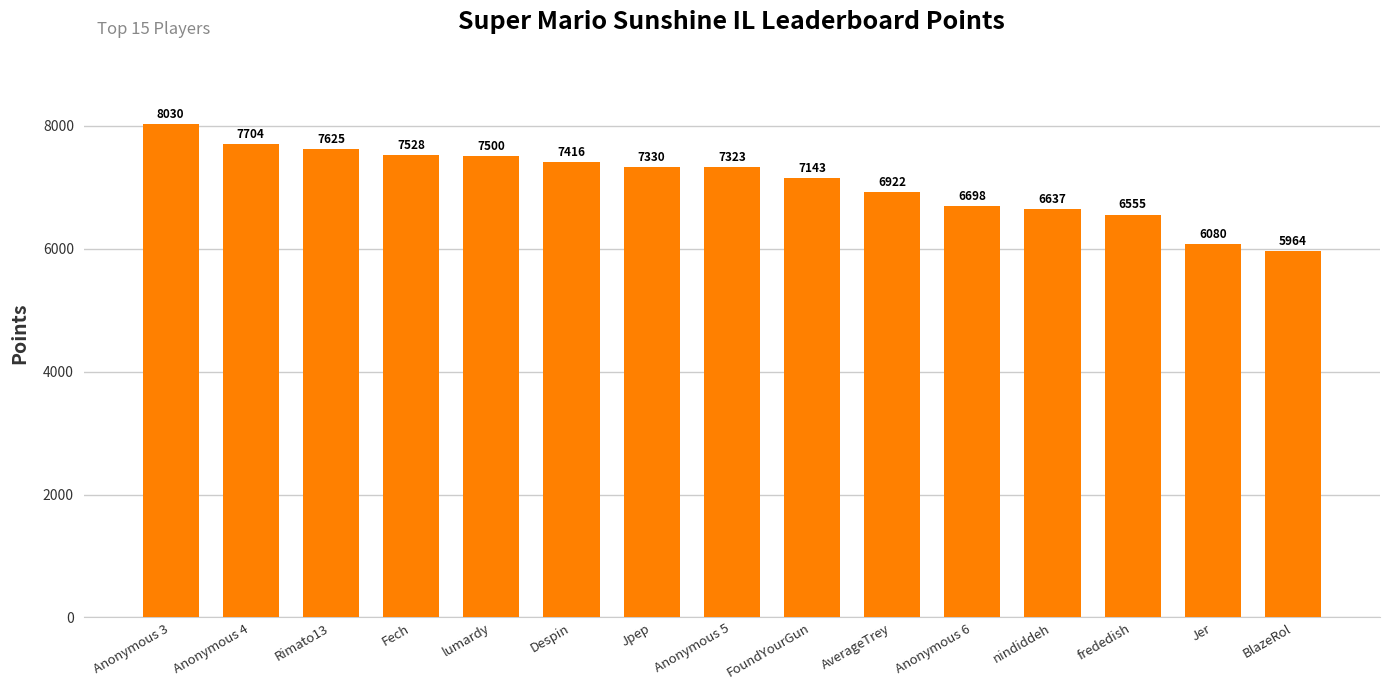

Reading left to right, transcribe all the data shown in this chart.

8030	7704	7625	7528	7500	7416	7330	7323	7143	6922	6698	6637	6555	6080	5964